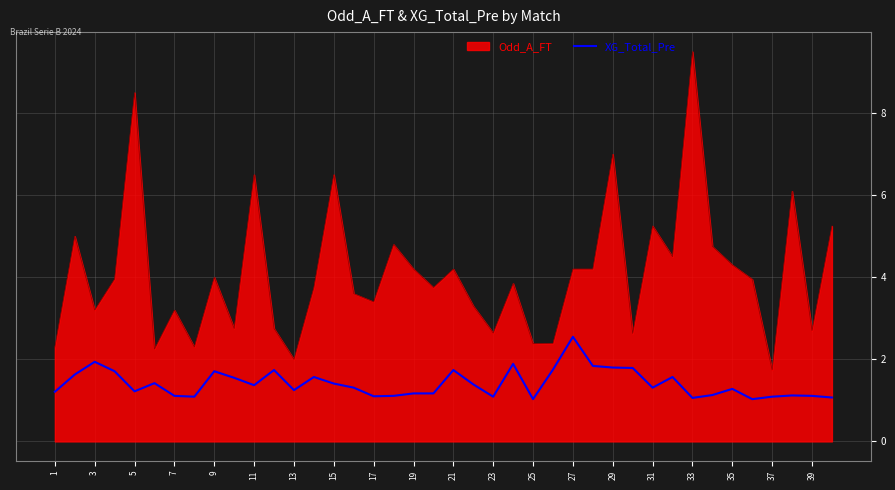

What is the difference between the maximum and minimum values in the XG_Total_Pre series?

1.5